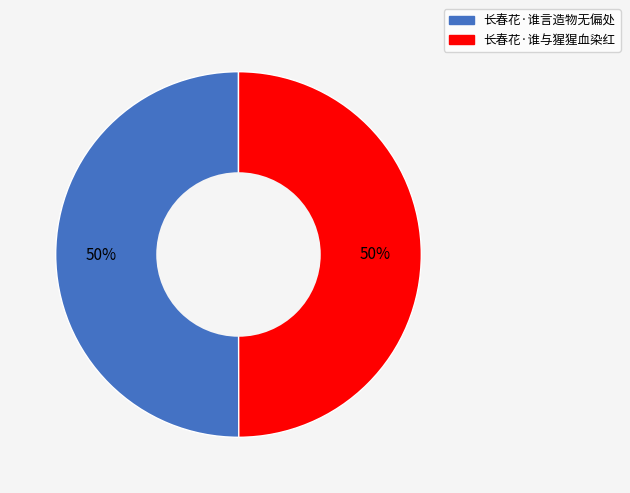

To the nearest percent, what percentage of the pie is 长春花·谁与猩猩血染红?

50%